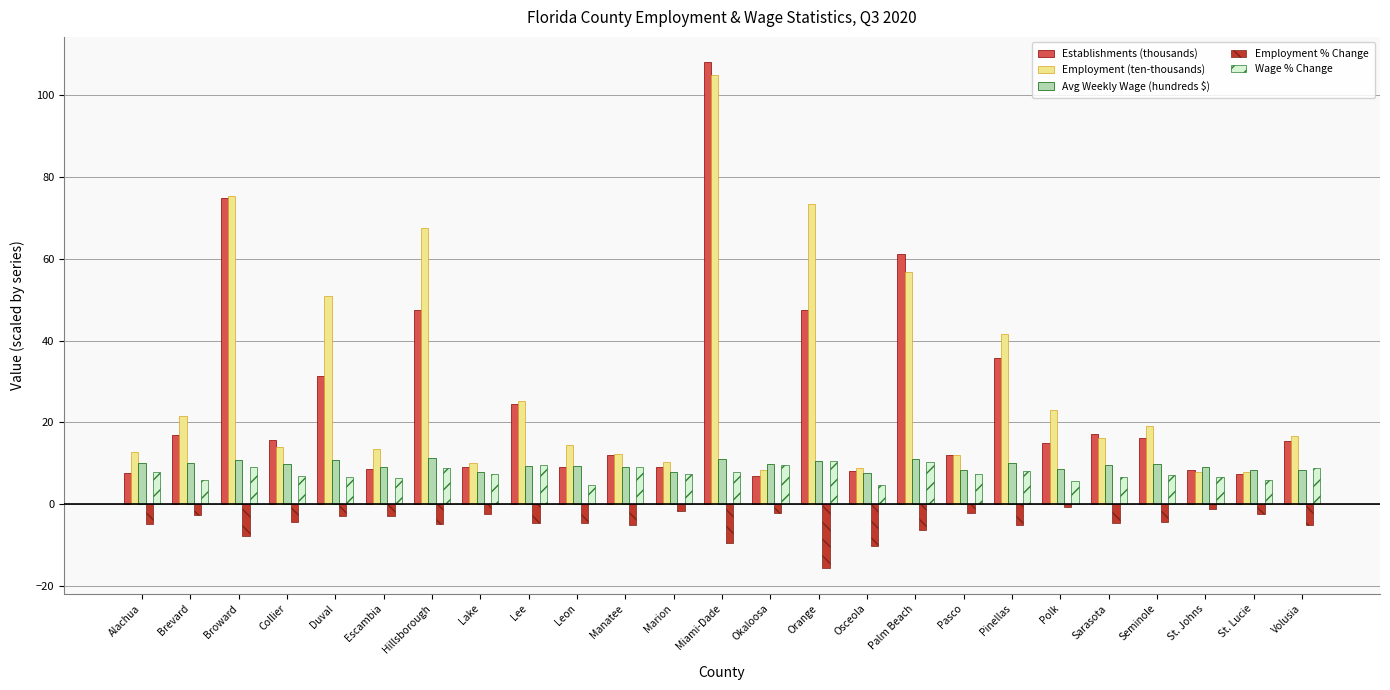

What is the difference between the Employment % Change values at Hillsborough and Collier?

0.4